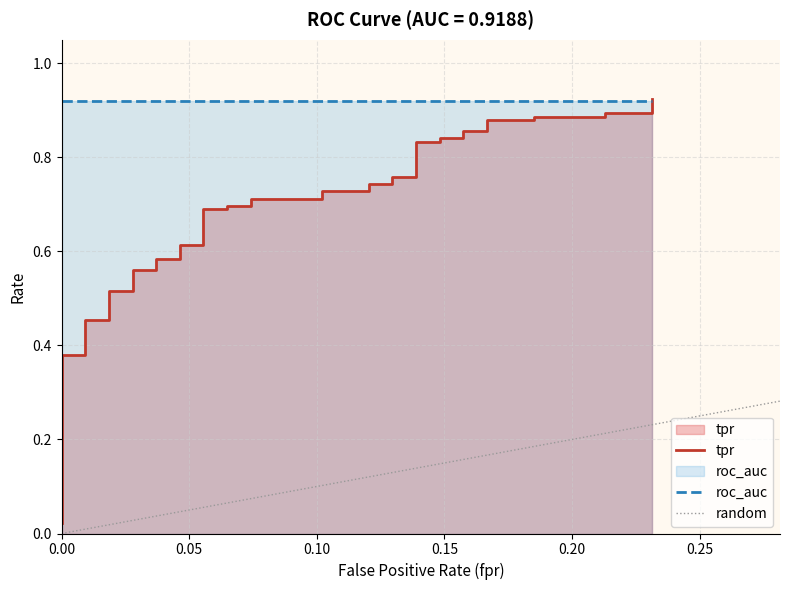

Reading right to left, what are all the values shown in this chart?

0.9	0.9	0.9	0.9	0.9	0.9	0.9	0.9	0.9	0.8	0.8	0.8	0.8	0.8	0.8	0.7	0.7	0.7	0.7	0.7	0.7	0.7	0.7	0.7	0.7	0.6	0.6	0.6	0.6	0.6	0.6	0.5	0.5	0.5	0.5	0.4	0.4	0.0	0.0	0.0